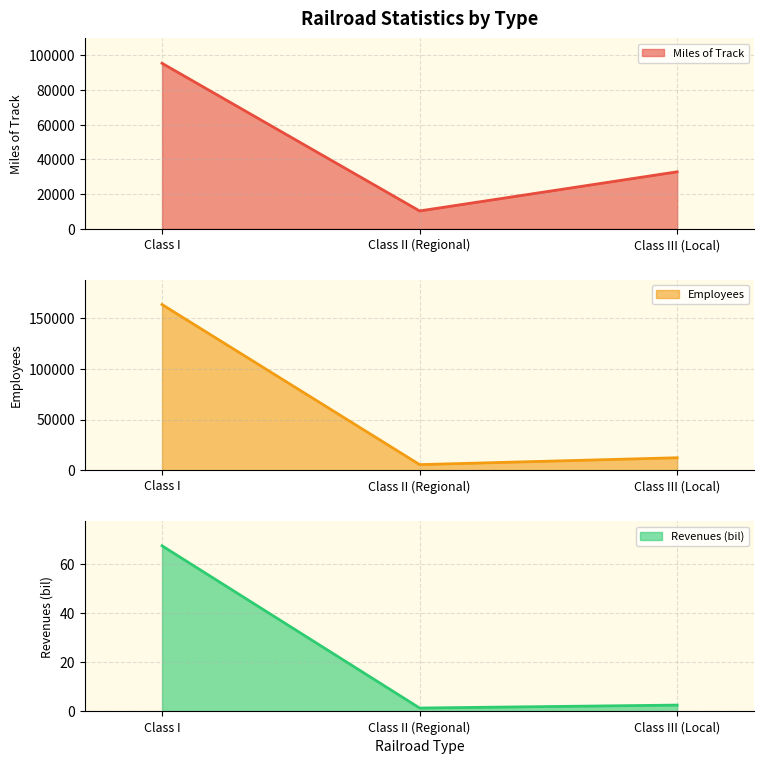

What is the difference between the highest and lowest values at Class III (Local)?

32855.4